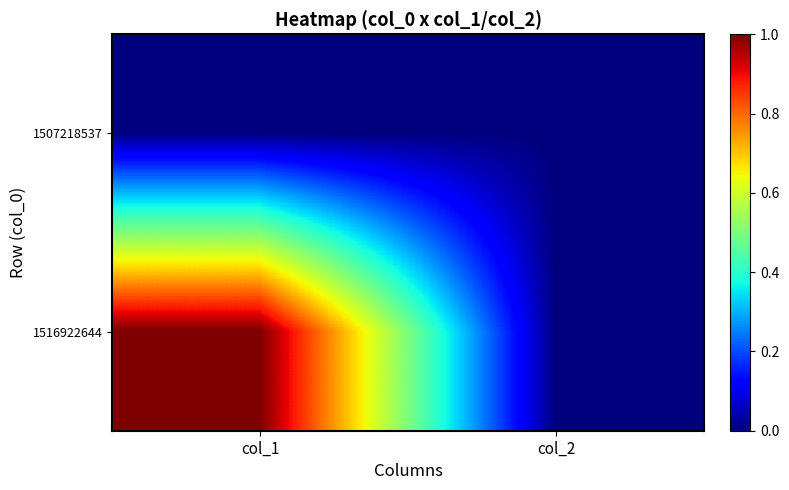

Count the number of data series in this chart.

2